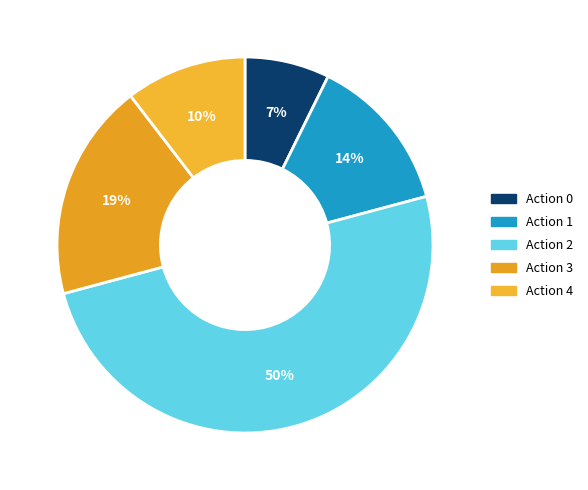

How many segments does this pie chart have?

5